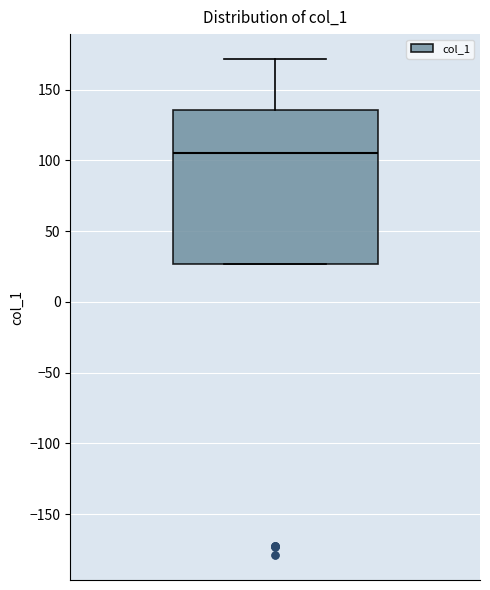

Transcribe this box plot: give where the median line is, the range the box spans, and where the two whiskers end, as read against the y-axis. The values are not printed on the chart, so give them approximately, as read against the axis.

median 105, box 25 to 135, whiskers 25 to 170